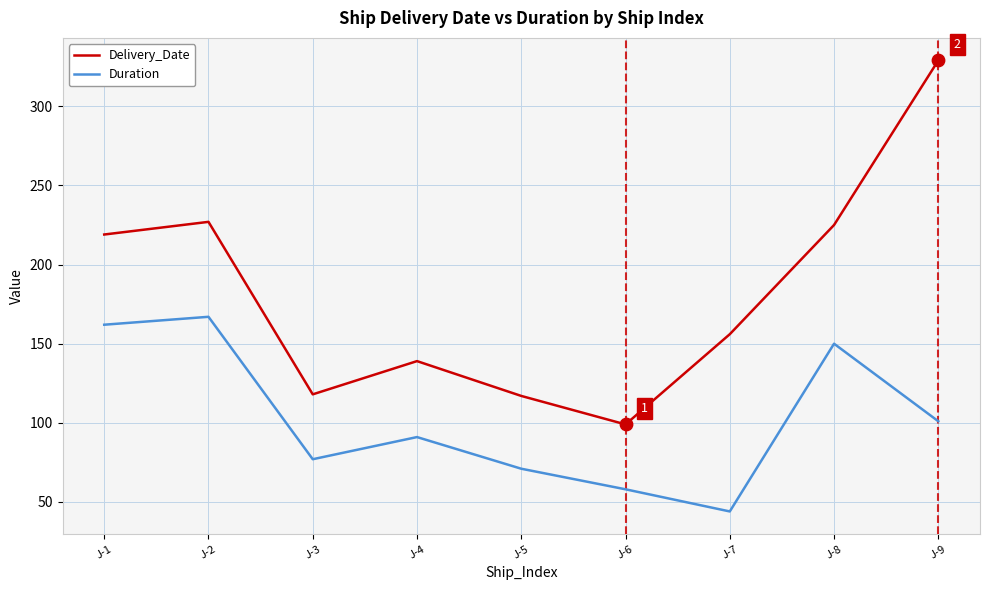

Is the value of Duration at J-2 greater than the value of Delivery_Date at J-3?

Yes